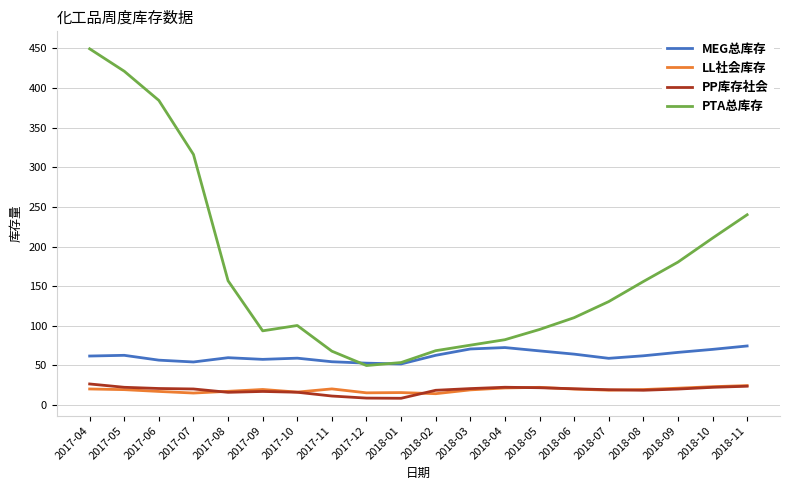

What is the sum of all LL社会库存 values?

380.6